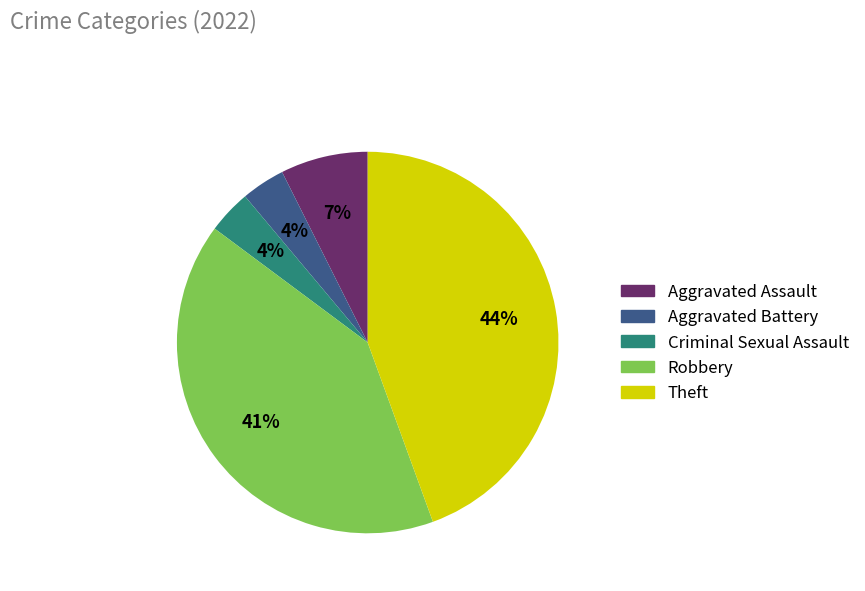

Do Aggravated Assault and Aggravated Battery together represent more than half of the pie?

No